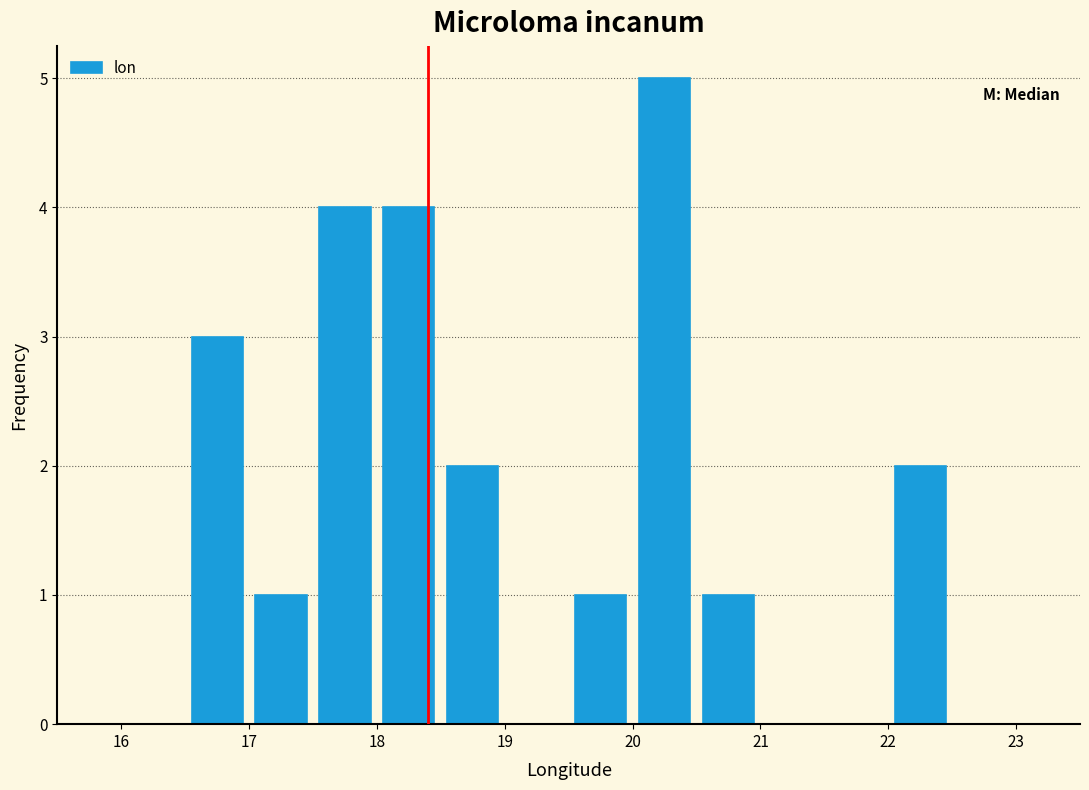

Reading left to right, transcribe this chart: for each bar, give the range it covers on the x-axis and its height. The values are not printed on the chart, so give them approximately, as read against the axis.

16.0 to 16.5: 0
16.5 to 17.0: 3
17.0 to 17.5: 1
17.5 to 18.0: 4
18.0 to 18.5: 4
18.5 to 19.0: 2
19.0 to 19.5: 0
19.5 to 20.0: 1
20.0 to 20.5: 5
20.5 to 21.0: 1
21.0 to 21.5: 0
21.5 to 22.0: 0
22.0 to 22.5: 2
22.5 to 23.0: 0